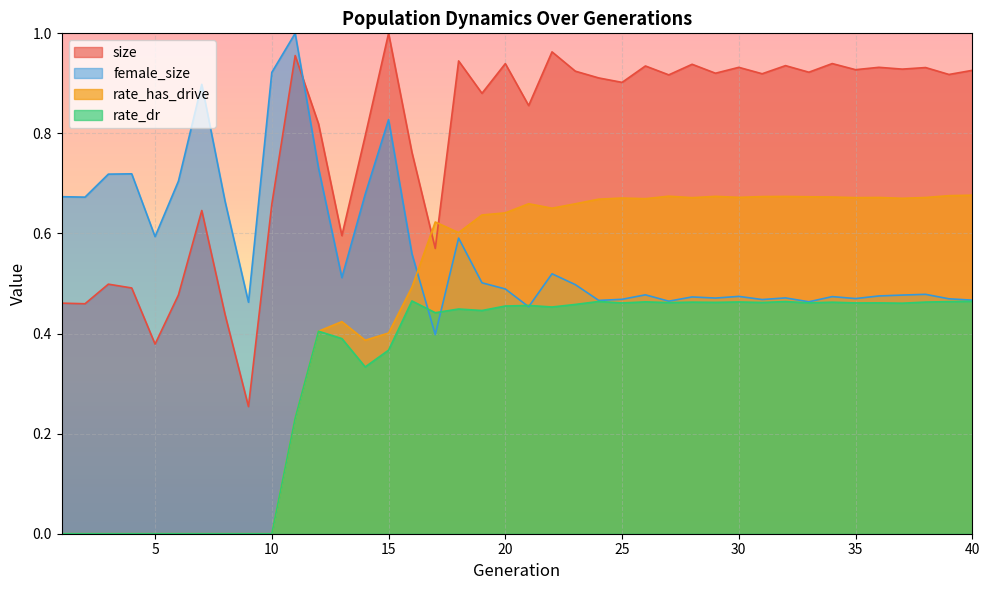

Reading left to right, extract all data points from this chart.

size: 1=0.5	2=0.5	3=0.5	4=0.5	5=0.4	6=0.5	7=0.6	8=0.4	9=0.3	10=0.7	11=1.0	12=0.8	13=0.6	14=0.8	15=1.0	16=0.8	17=0.6	18=0.9	19=0.9	20=0.9	21=0.9	22=1.0	23=0.9	24=0.9	25=0.9	26=0.9	27=0.9	28=0.9	29=0.9	30=0.9	31=0.9	32=0.9	33=0.9	34=0.9	35=0.9	36=0.9	37=0.9	38=0.9	39=0.9	40=0.9
female_size: 1=0.7	2=0.7	3=0.7	4=0.7	5=0.6	6=0.7	7=0.9	8=0.7	9=0.5	10=0.9	11=1.0	12=0.7	13=0.5	14=0.7	15=0.8	16=0.6	17=0.4	18=0.6	19=0.5	20=0.5	21=0.5	22=0.5	23=0.5	24=0.5	25=0.5	26=0.5	27=0.5	28=0.5	29=0.5	30=0.5	31=0.5	32=0.5	33=0.5	34=0.5	35=0.5	36=0.5	37=0.5	38=0.5	39=0.5	40=0.5
rate_has_drive: 1=0.0	2=0.0	3=0.0	4=0.0	5=0.0	6=0.0	7=0.0	8=0.0	9=0.0	10=0.0	11=0.2	12=0.4	13=0.4	14=0.4	15=0.4	16=0.5	17=0.6	18=0.6	19=0.6	20=0.6	21=0.7	22=0.7	23=0.7	24=0.7	25=0.7	26=0.7	27=0.7	28=0.7	29=0.7	30=0.7	31=0.7	32=0.7	33=0.7	34=0.7	35=0.7	36=0.7	37=0.7	38=0.7	39=0.7	40=0.7
rate_dr: 1=0.0	2=0.0	3=0.0	4=0.0	5=0.0	6=0.0	7=0.0	8=0.0	9=0.0	10=0.0	11=0.2	12=0.4	13=0.4	14=0.3	15=0.4	16=0.5	17=0.4	18=0.4	19=0.4	20=0.5	21=0.5	22=0.5	23=0.5	24=0.5	25=0.5	26=0.5	27=0.5	28=0.5	29=0.5	30=0.5	31=0.5	32=0.5	33=0.5	34=0.5	35=0.5	36=0.5	37=0.5	38=0.5	39=0.5	40=0.5